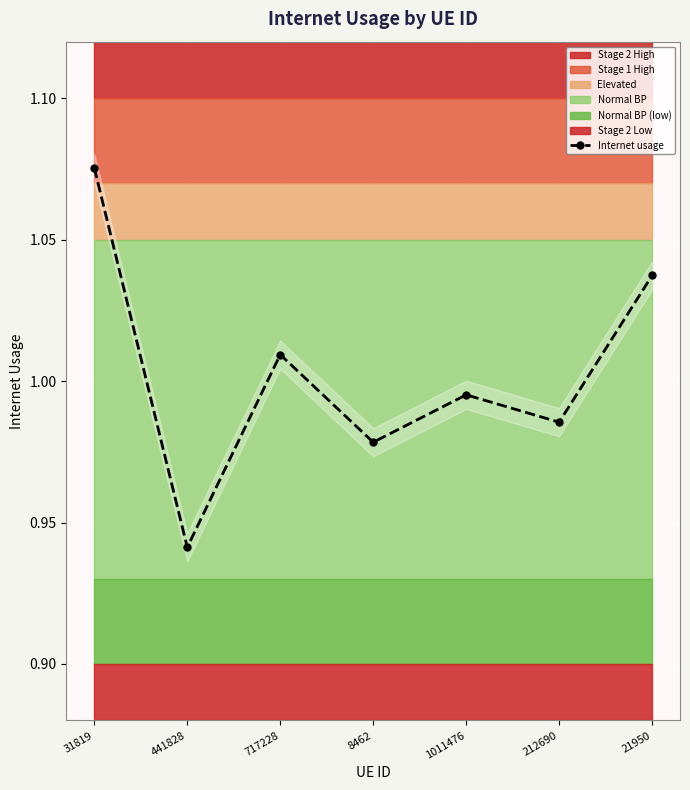

List the labels in order of value, smallest first.

441828, 8462, 212690, 1011476, 717228, 21950, 31819